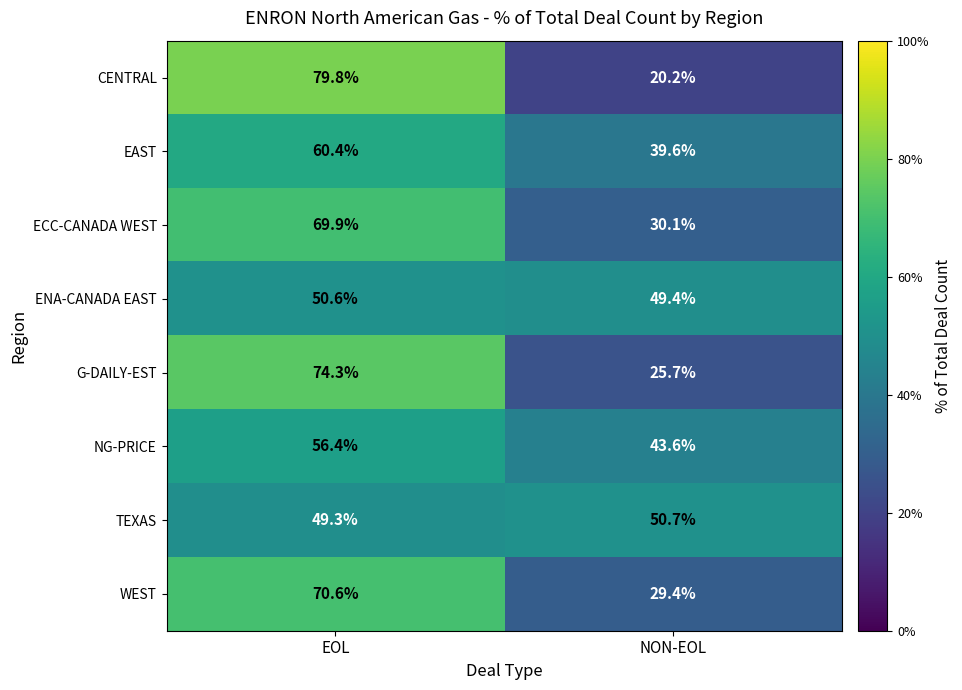

At NON-EOL, list the series in order from smallest to largest.

CENTRAL, G-DAILY-EST, WEST, ECC-CANADA WEST, EAST, NG-PRICE, ENA-CANADA EAST, TEXAS